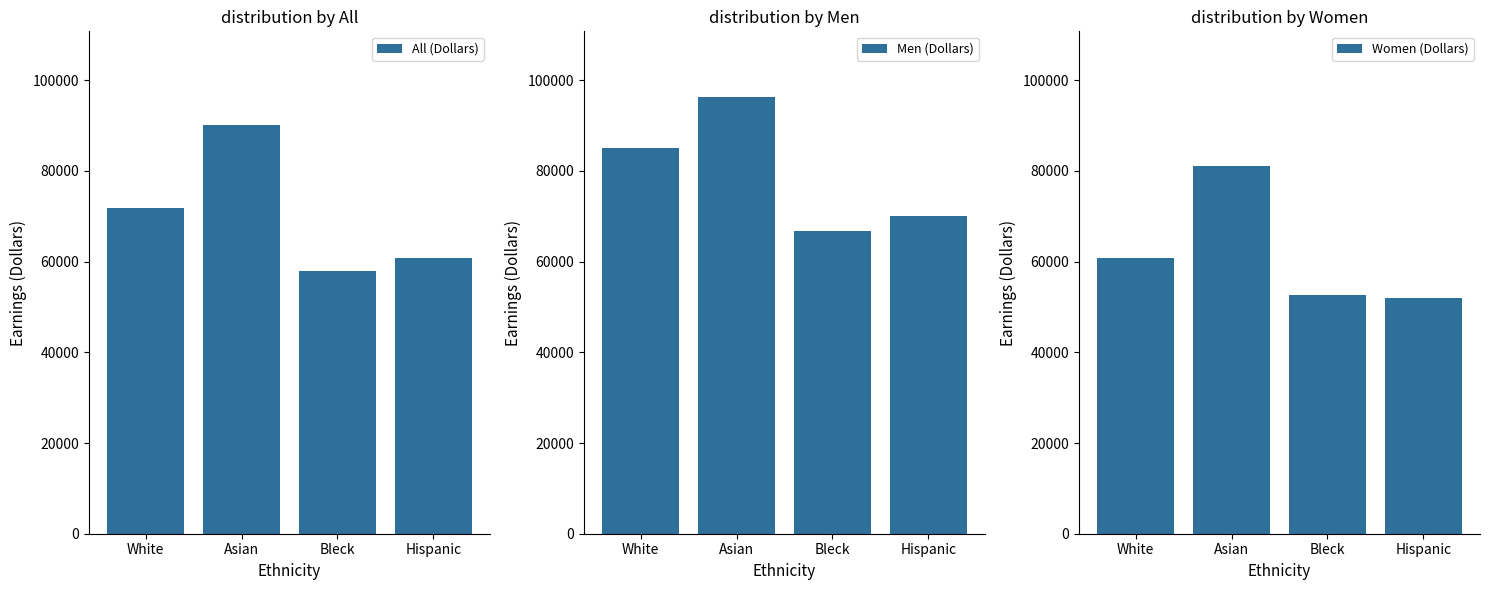

Does the chart contain any negative values?

No